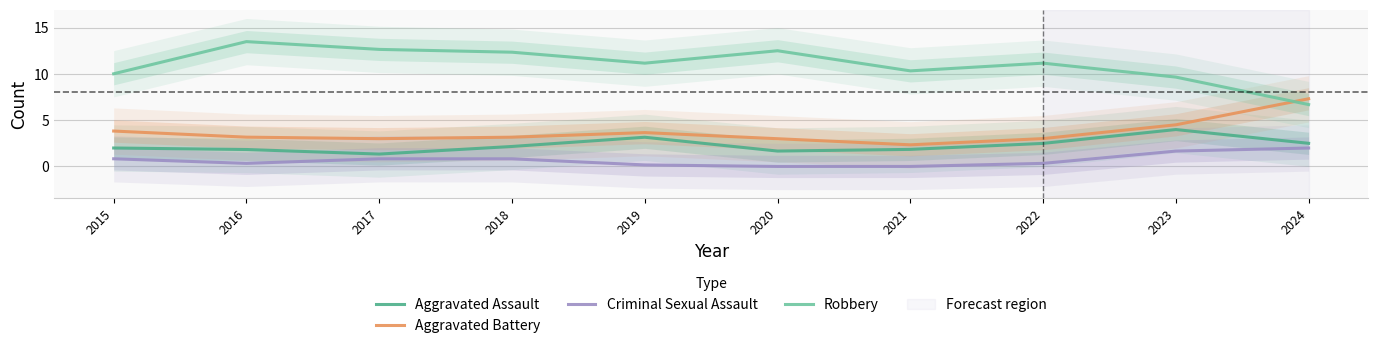

How many lines are shown in the chart?

4